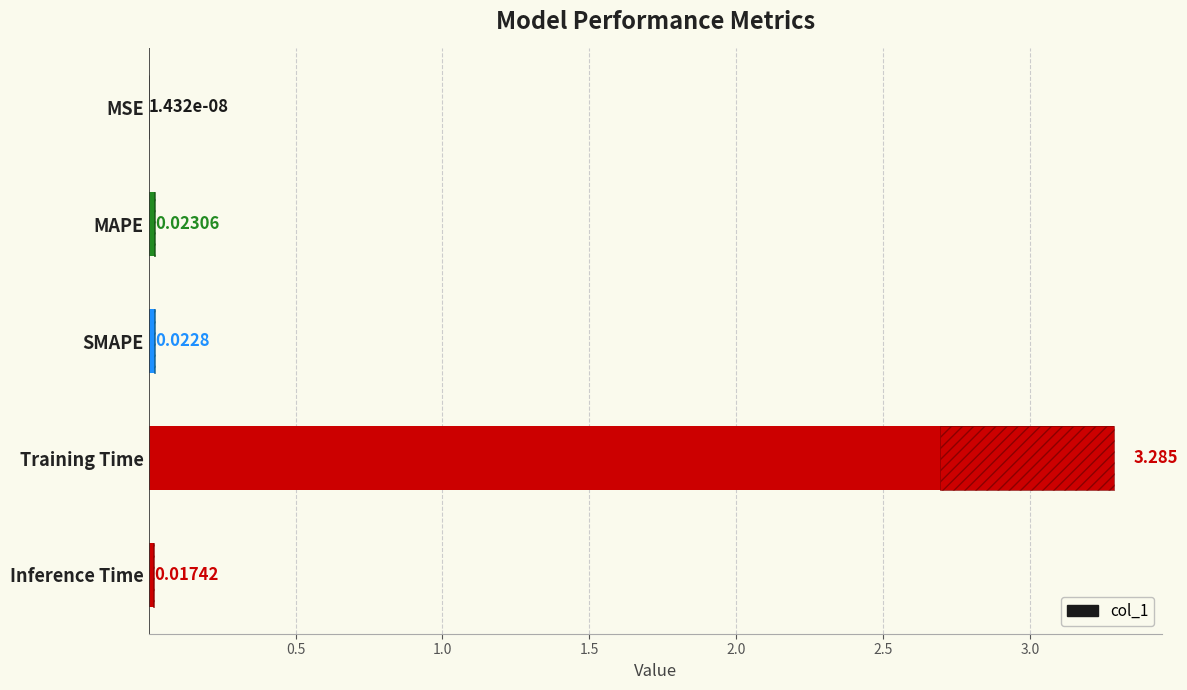

The chart shows a value of 0.0 at Inference Time. True or false?

False